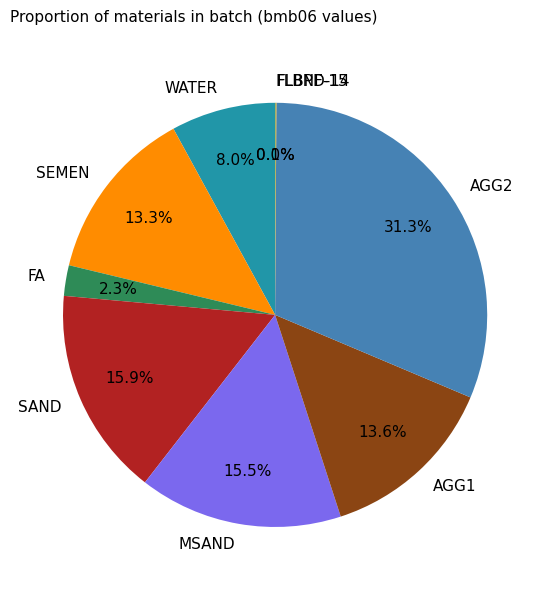

Combined, what portion of the pie is WATER and FA?

10.3%